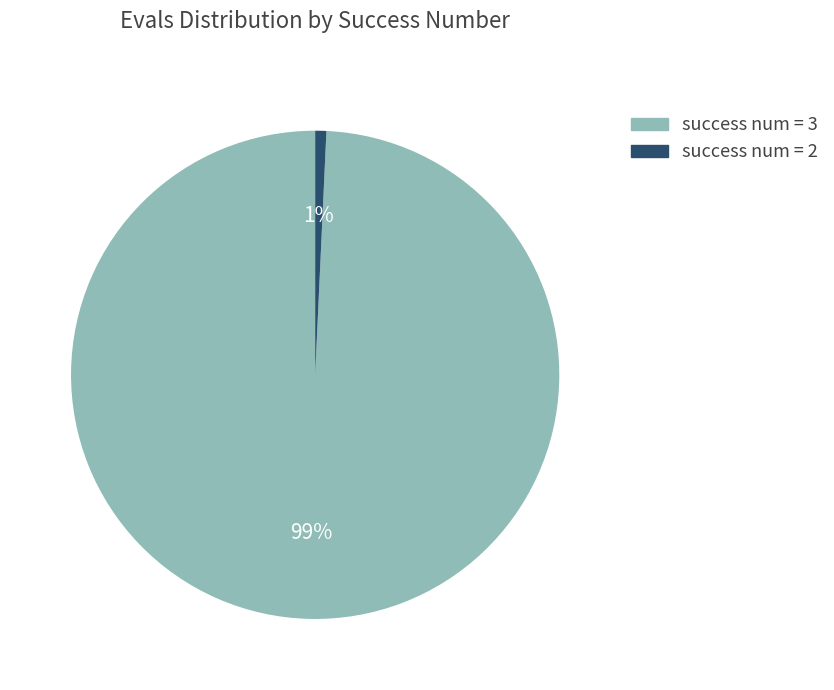

Is there a majority slice in this chart?

Yes